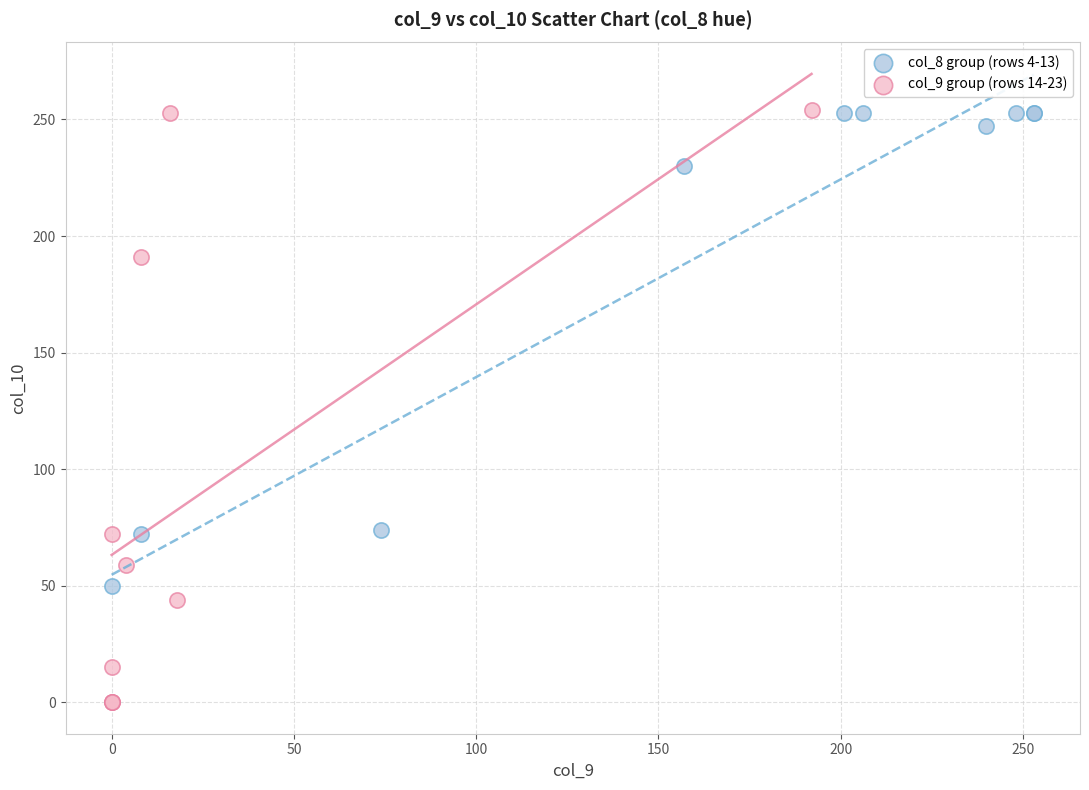

Which series has the widest spread of Y values?

col_9 group (rows 14-23)